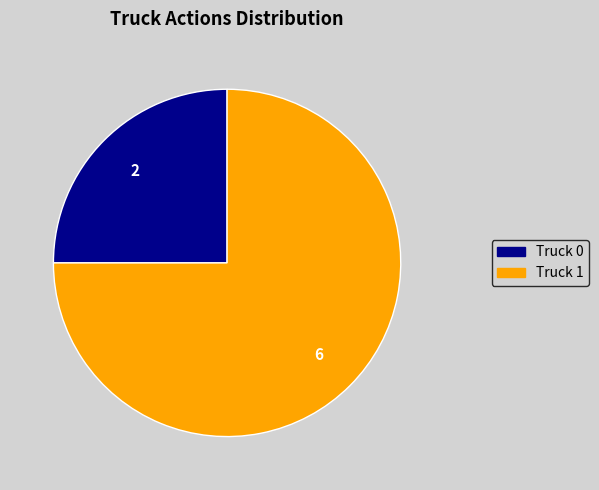

Do Truck 1 and Truck 0 together represent more than half of the pie?

Yes